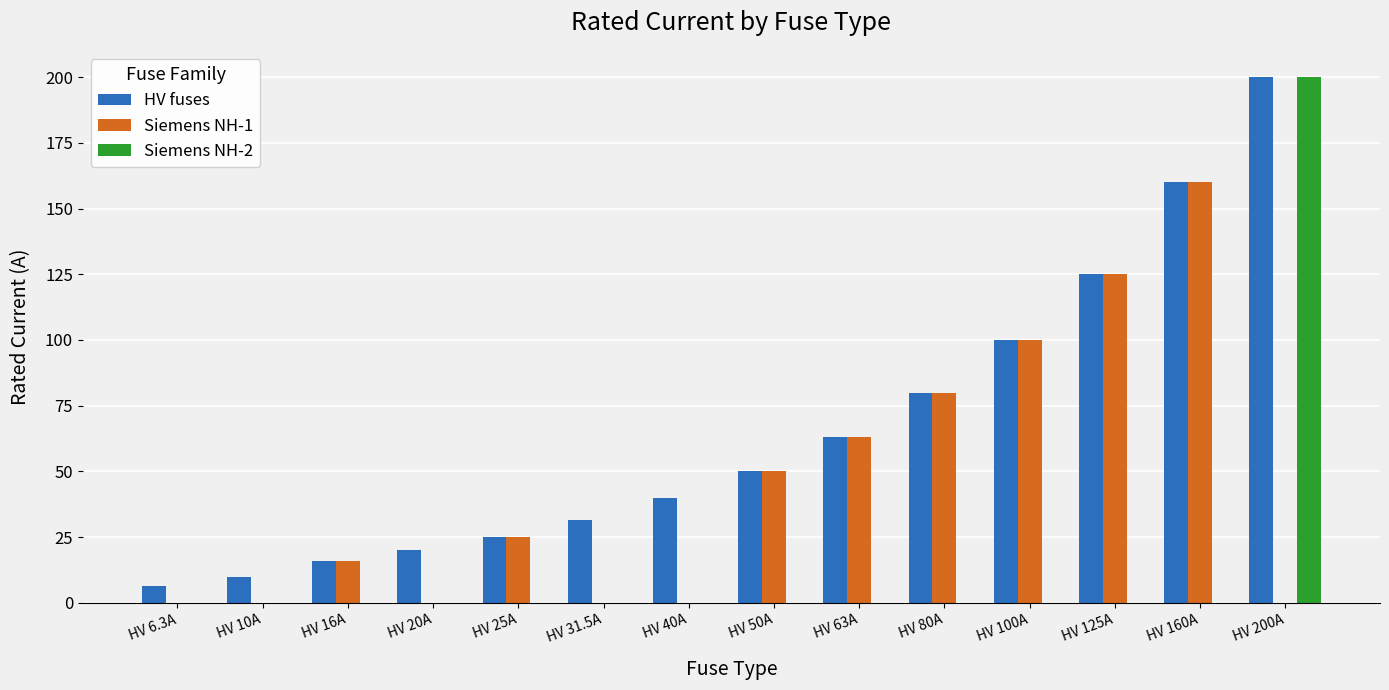

Reading left to right, list all the values displayed in this chart.

HV fuses: HV 6.3A=6.3	HV 10A=10.0	HV 16A=16.0	HV 20A=20.0	HV 25A=25.0	HV 31.5A=31.5	HV 40A=40.0	HV 50A=50.0	HV 63A=63.0	HV 80A=80.0	HV 100A=100.0	HV 125A=125.0	HV 160A=160.0	HV 200A=200.0
Siemens NH-1: HV 6.3A=0.0	HV 10A=0.0	HV 16A=16.0	HV 20A=0.0	HV 25A=25.0	HV 31.5A=0.0	HV 40A=0.0	HV 50A=50.0	HV 63A=63.0	HV 80A=80.0	HV 100A=100.0	HV 125A=125.0	HV 160A=160.0	HV 200A=0.0
Siemens NH-2: HV 6.3A=0.0	HV 10A=0.0	HV 16A=0.0	HV 20A=0.0	HV 25A=0.0	HV 31.5A=0.0	HV 40A=0.0	HV 50A=0.0	HV 63A=0.0	HV 80A=0.0	HV 100A=0.0	HV 125A=0.0	HV 160A=0.0	HV 200A=200.0